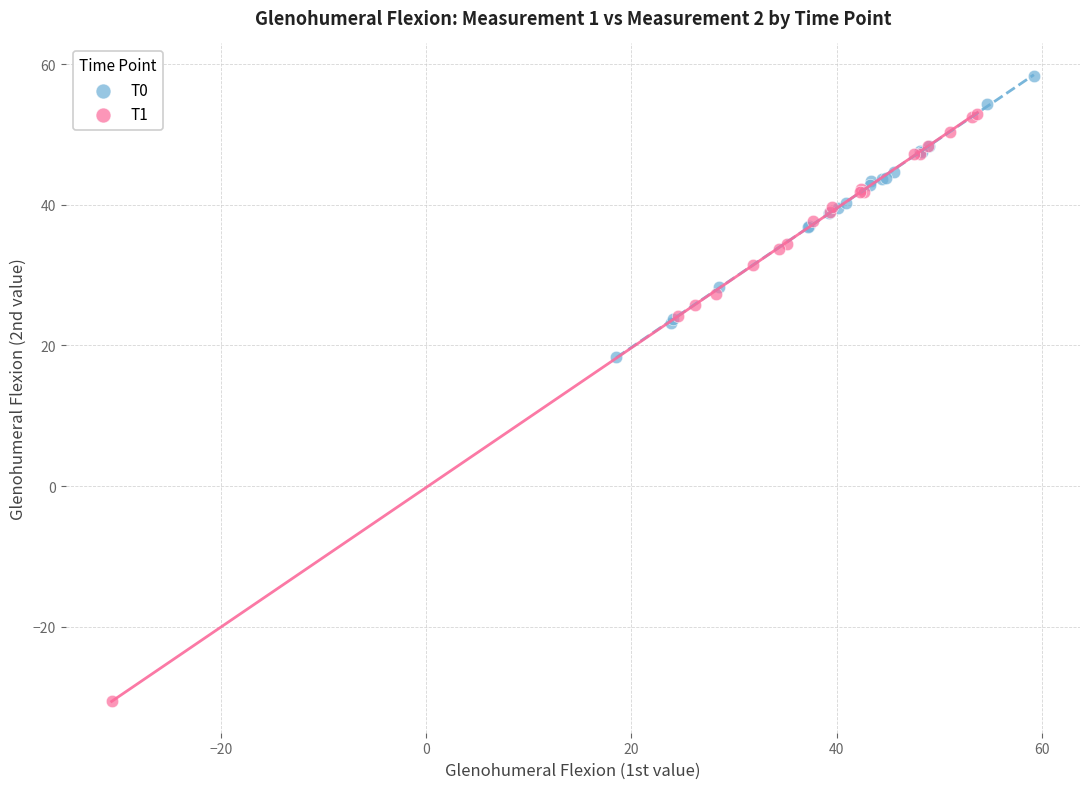

What are all the series names shown in the legend?

T0, T1